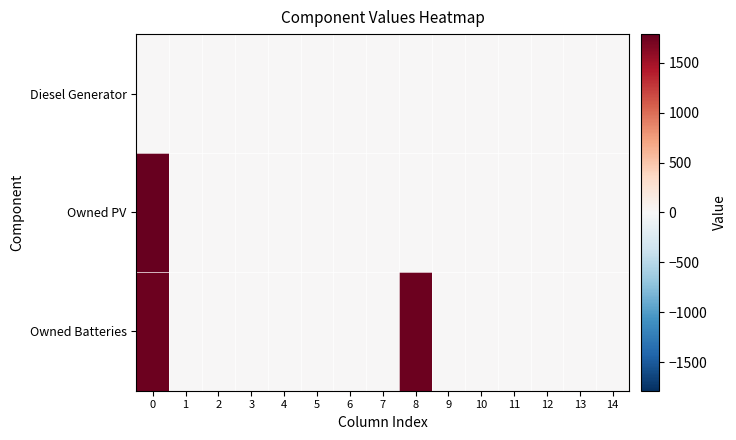

Rank the series by their maximum value, from highest to lowest.

Owned PV, Owned Batteries, Diesel Generator